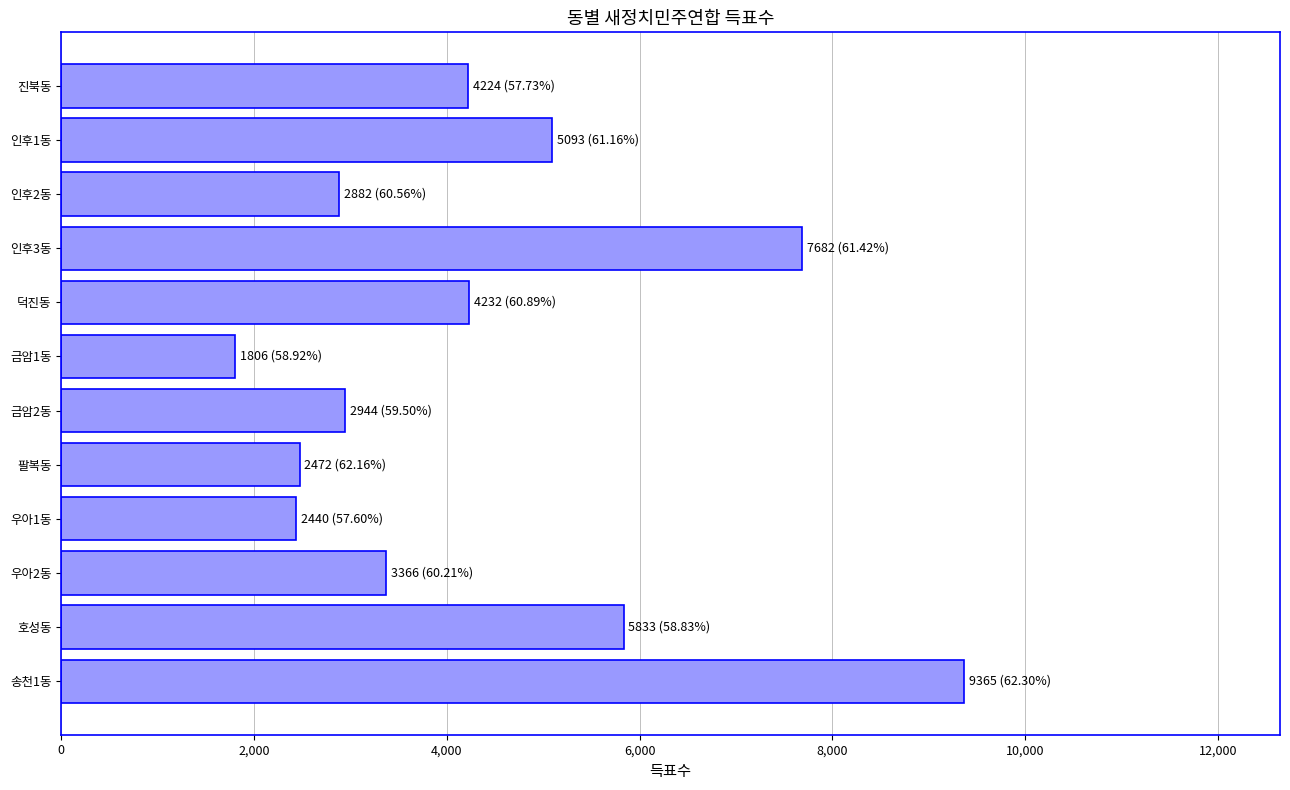

Where is the data nearest to the value 5585?

호성동